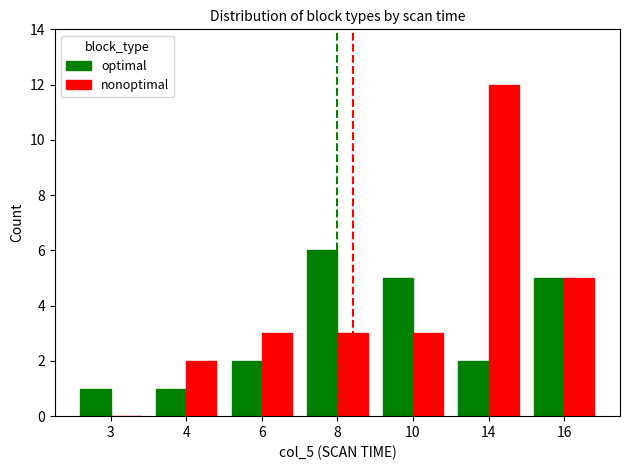

The optimal series shows 8 at 16. True or false?

False